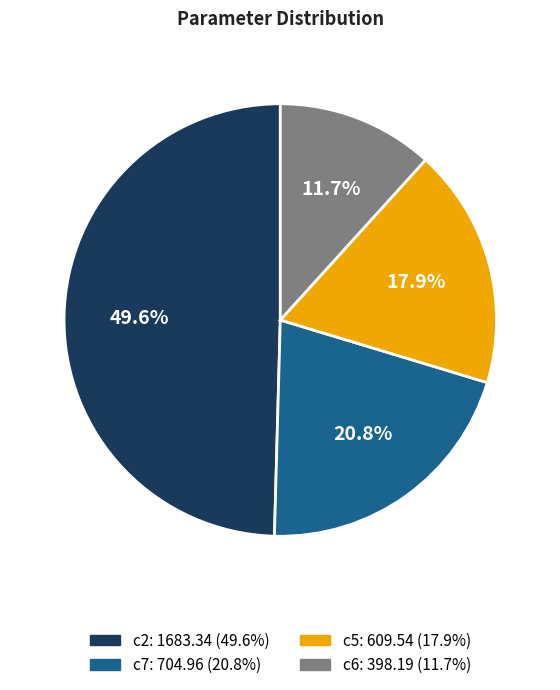

Is there a majority slice in this chart?

No